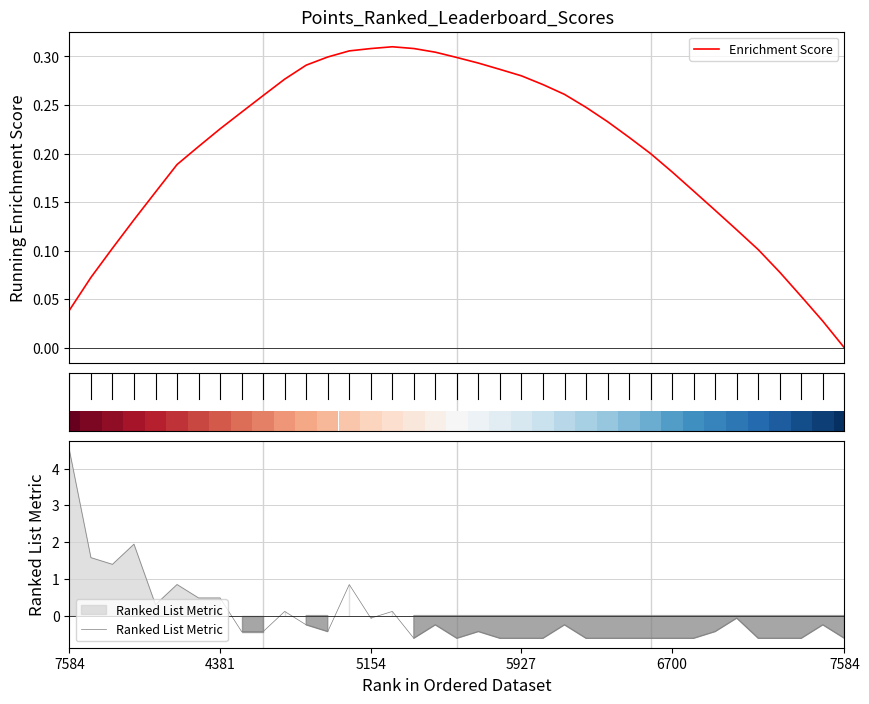

Is the value of Enrichment Score at 31 greater than the value of Ranked List Metric at 36?

Yes